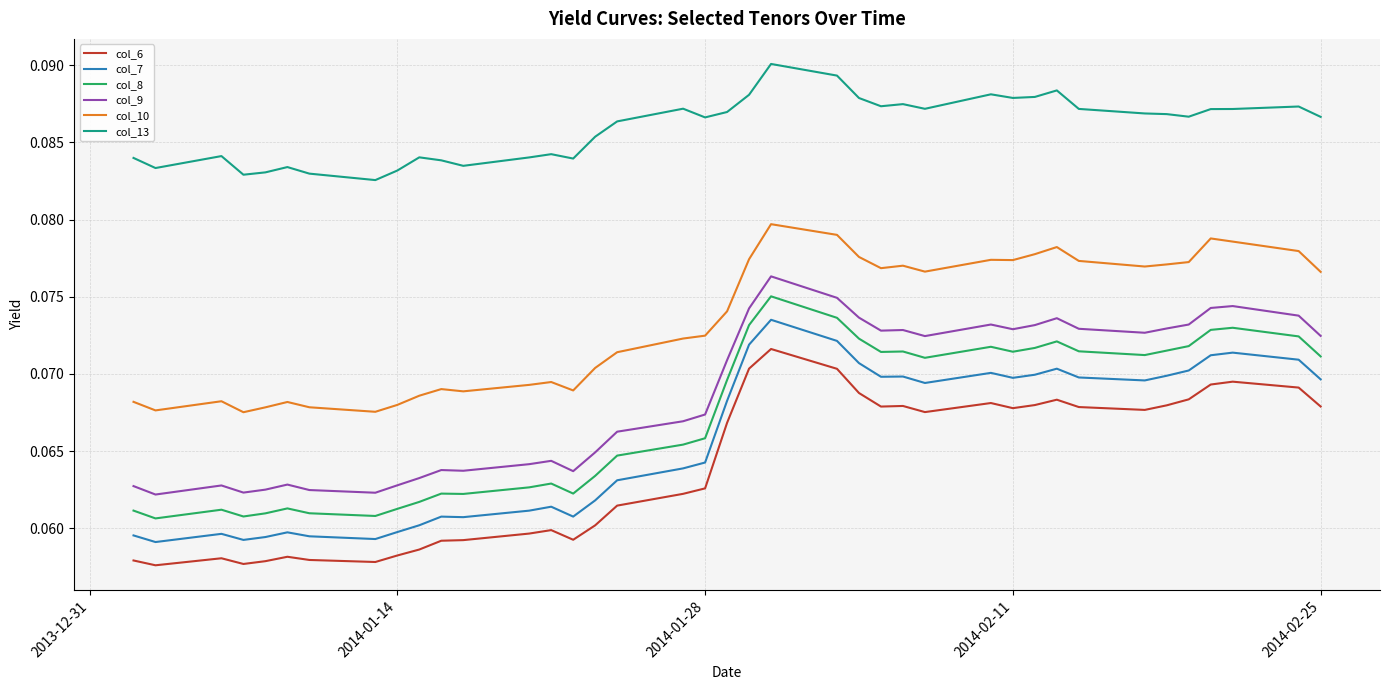

Which series has the largest total across all categories?

col_13